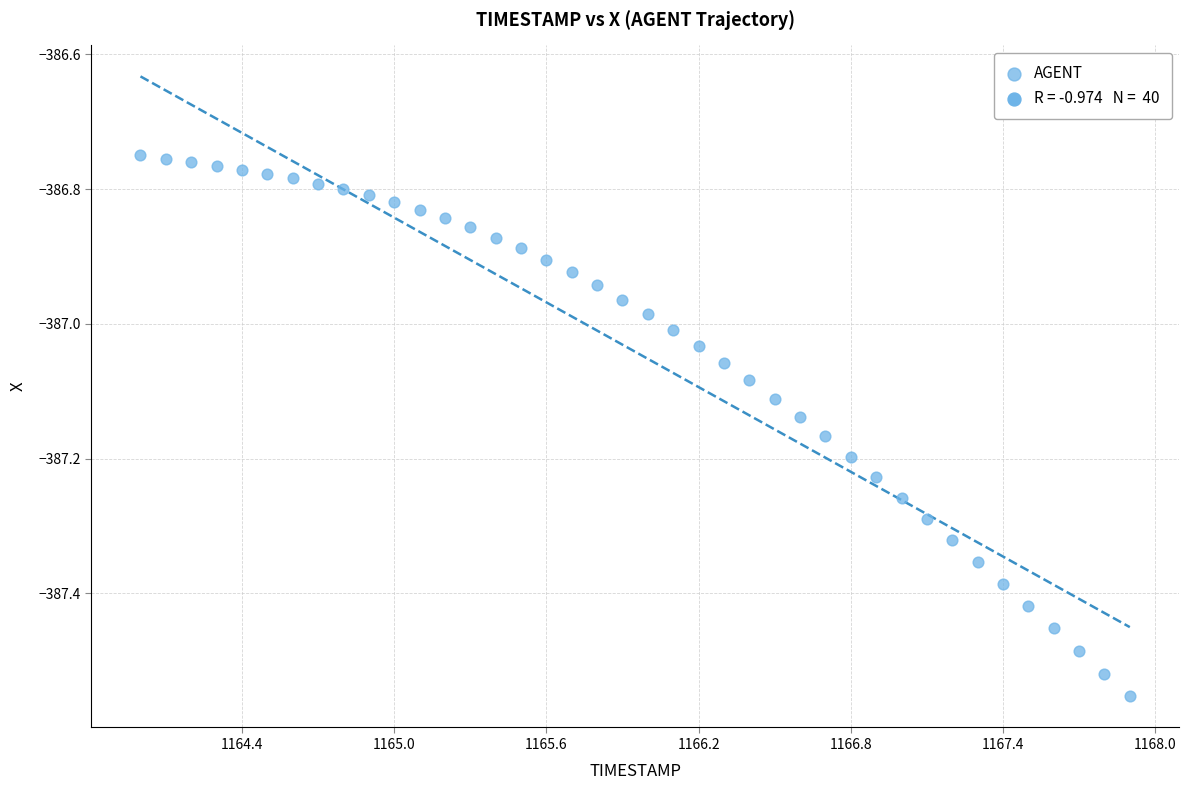

What is the range of X values (max minus min)?

3.9